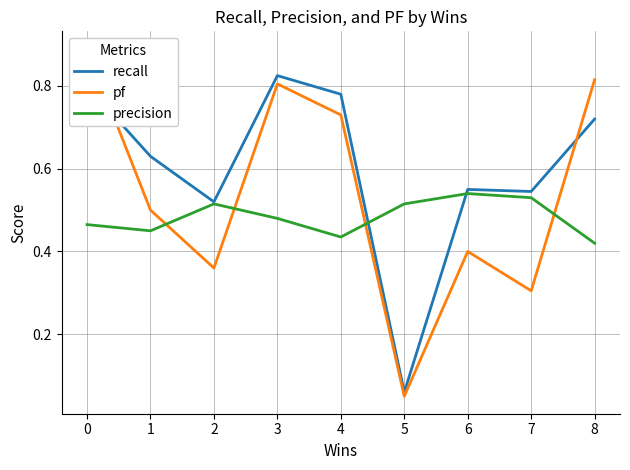

What is the difference between the maximum and minimum values in the precision series?

0.1